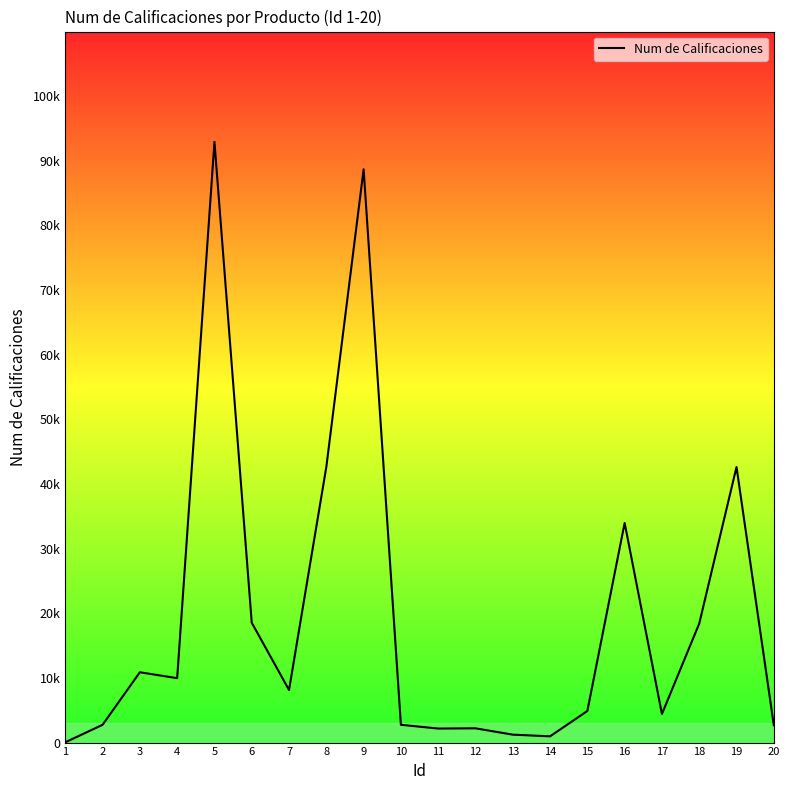

Is this an area chart (filled region under the line)?

No